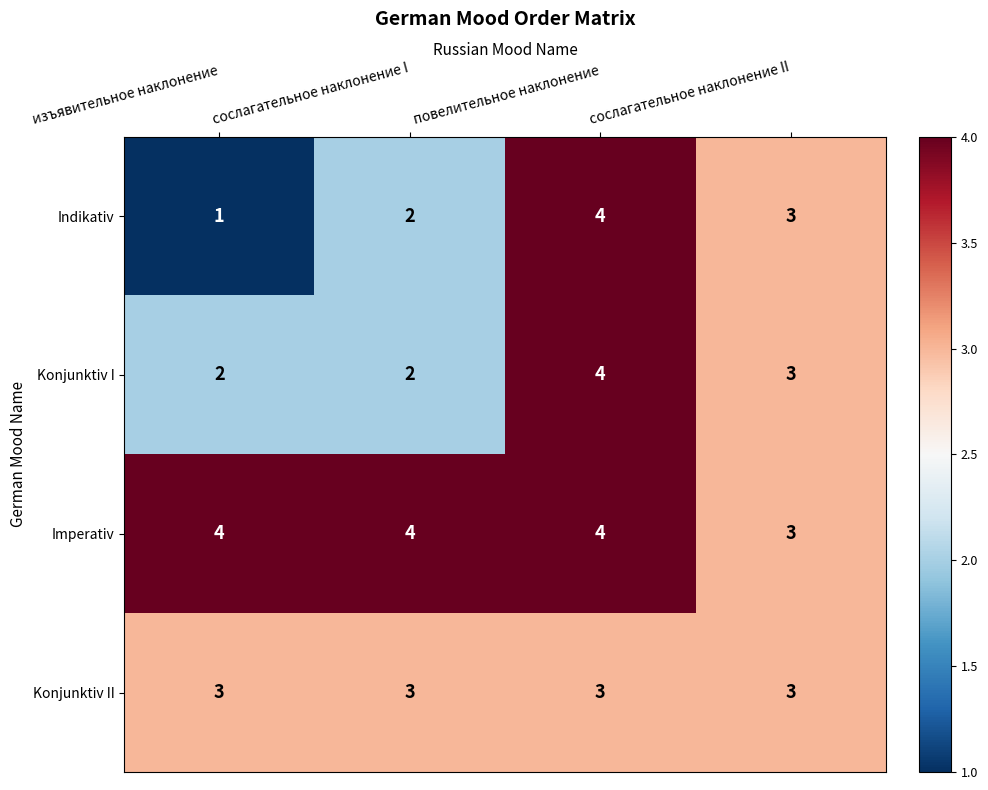

The Indikativ series shows 2 at повелительное наклонение. True or false?

False